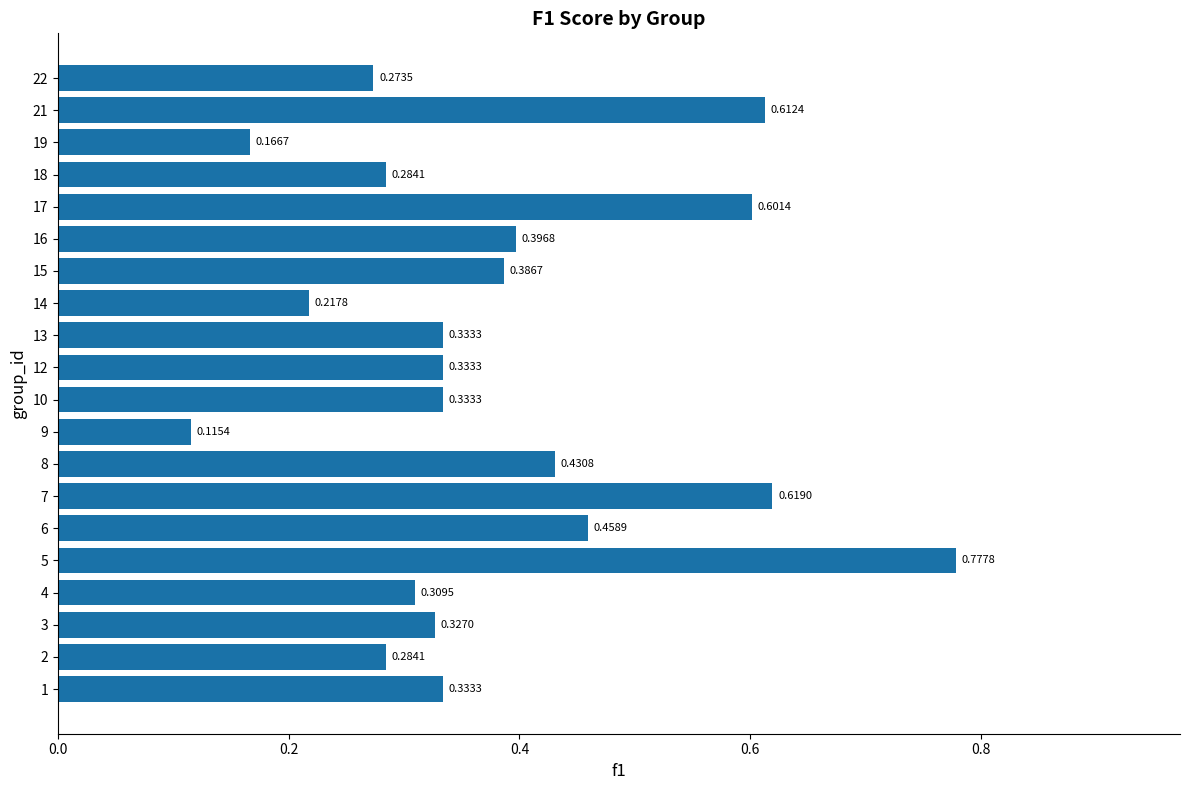

Between 16 and 21, which is larger?

21